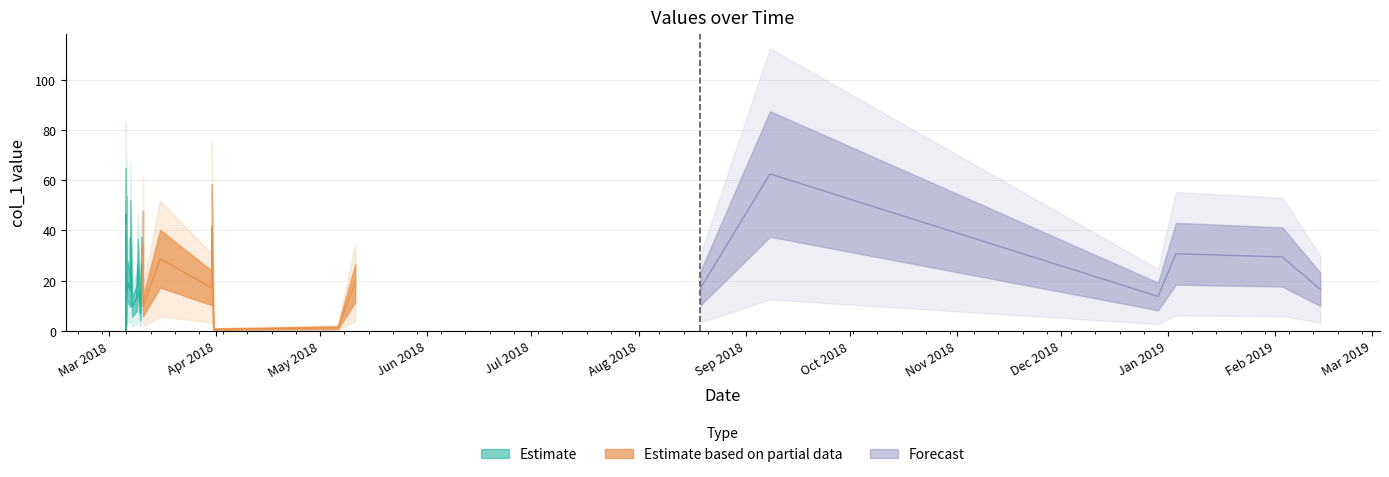

How many data points are less than 18?

17